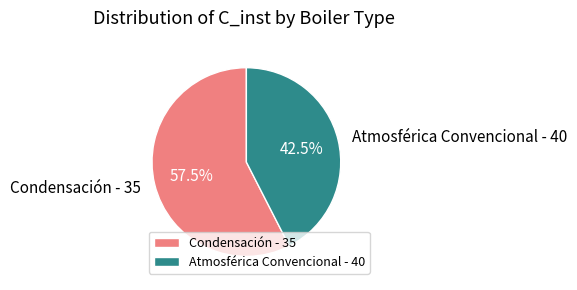

Does any single category account for the majority?

Yes